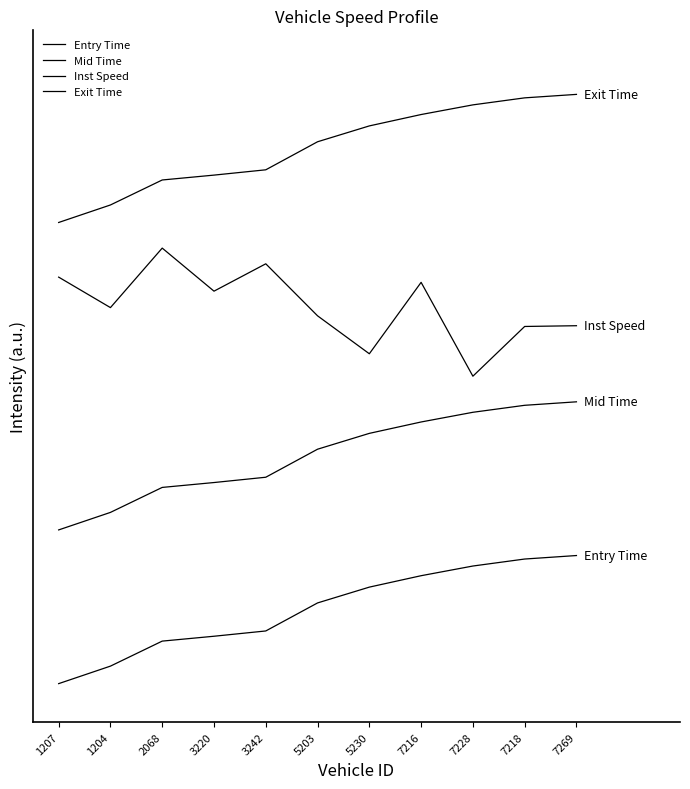

Reading left to right, transcribe all the data shown in this chart.

Entry Time: 0.0	0.1	0.3	0.4	0.4	0.6	0.8	0.8	0.9	1.0	1.0
Mid Time: 1.2	1.3	1.5	1.6	1.6	1.8	2.0	2.0	2.1	2.2	2.2
Inst Speed: 3.2	2.9	3.4	3.1	3.3	2.9	2.6	3.1	2.4	2.8	2.8
Exit Time: 3.6	3.7	3.9	4.0	4.0	4.2	4.4	4.4	4.5	4.6	4.6